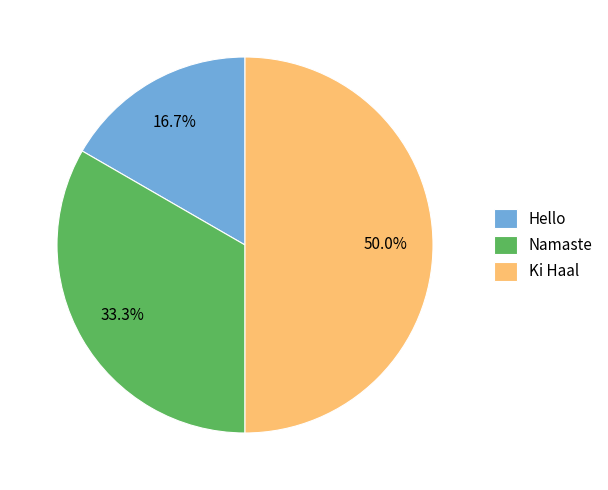

What percentage is the Namaste slice, to the nearest percent?

33%